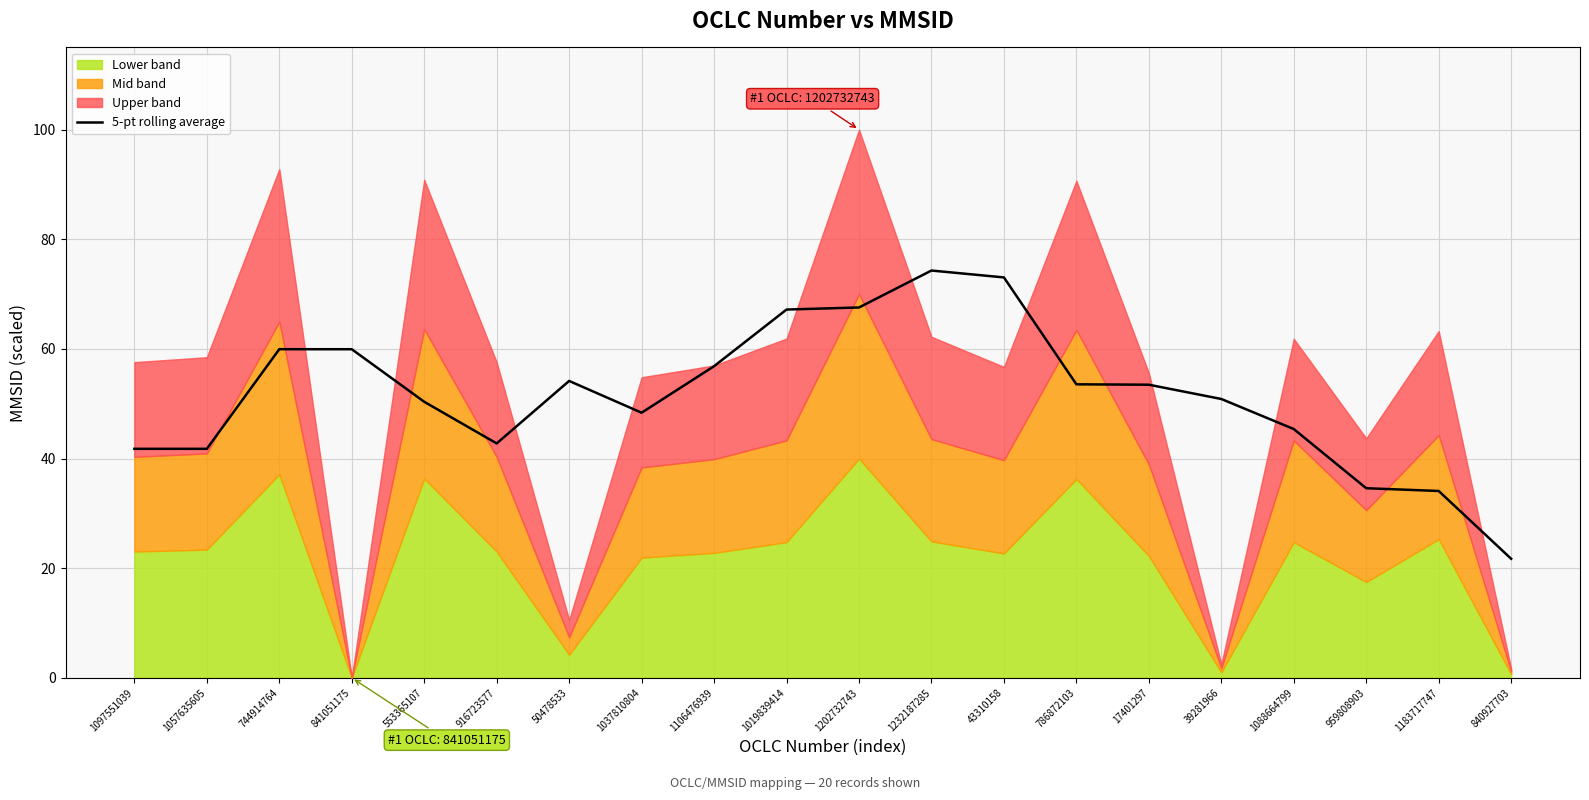

What is the average value?

51.6